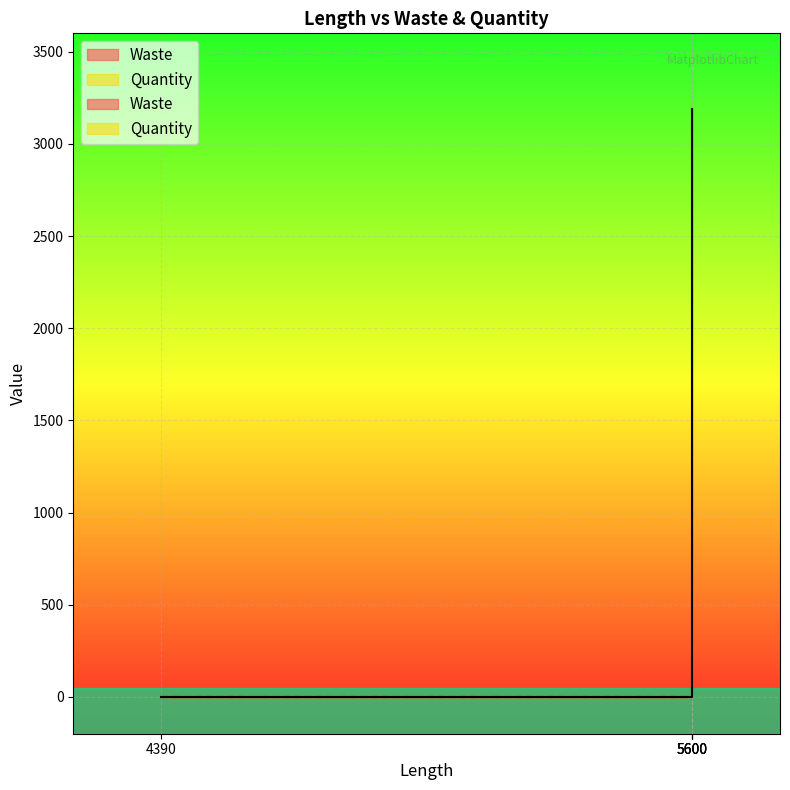

Reading left to right, transcribe all the data shown in this chart.

0	0	250	3190